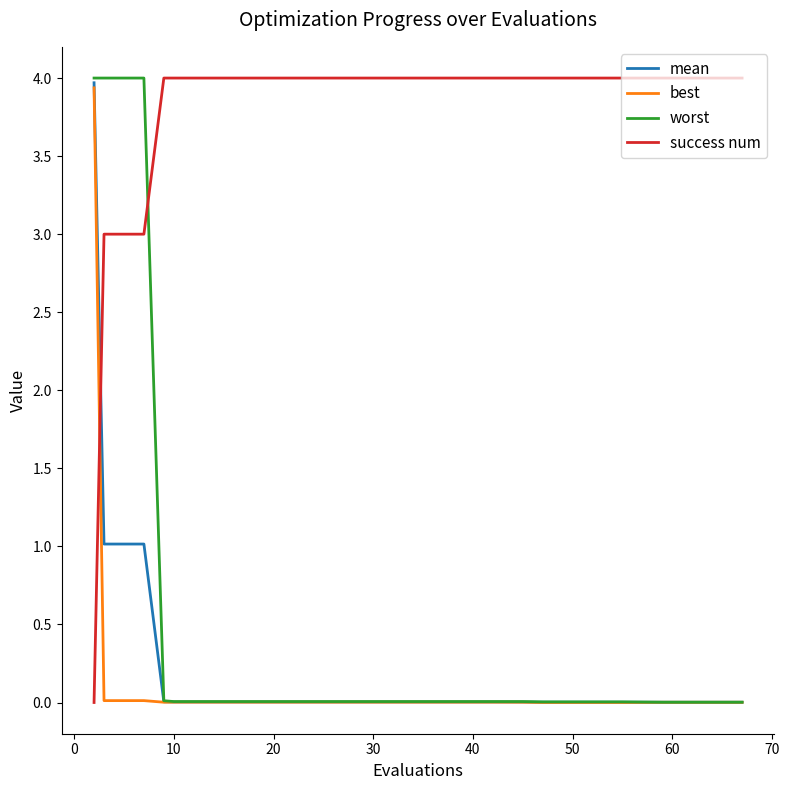

What is the greatest value displayed?

4.0